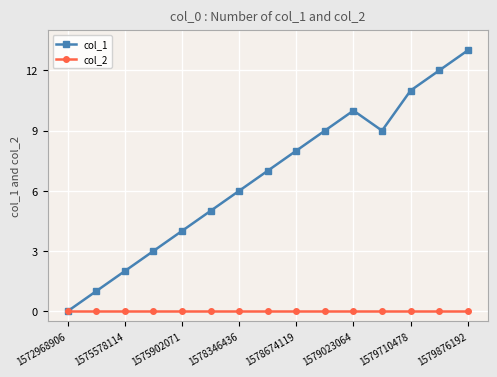

Rank the series by their average value, from highest to lowest.

col_1, col_2